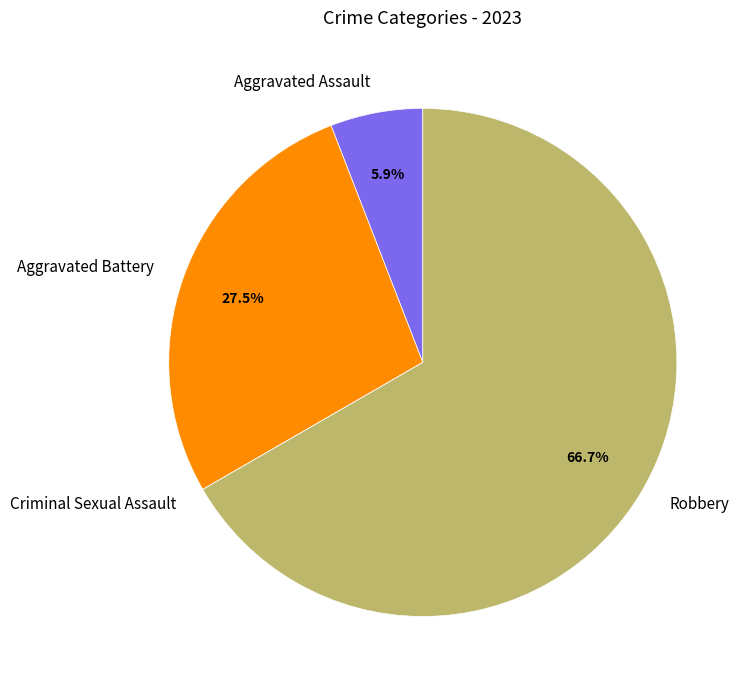

Do Aggravated Assault and Aggravated Battery together represent more than half of the pie?

No